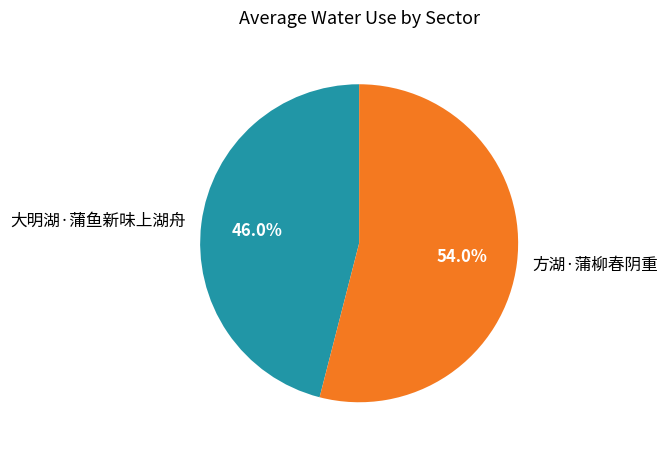

To the nearest percent, what is the average slice percentage?

50%